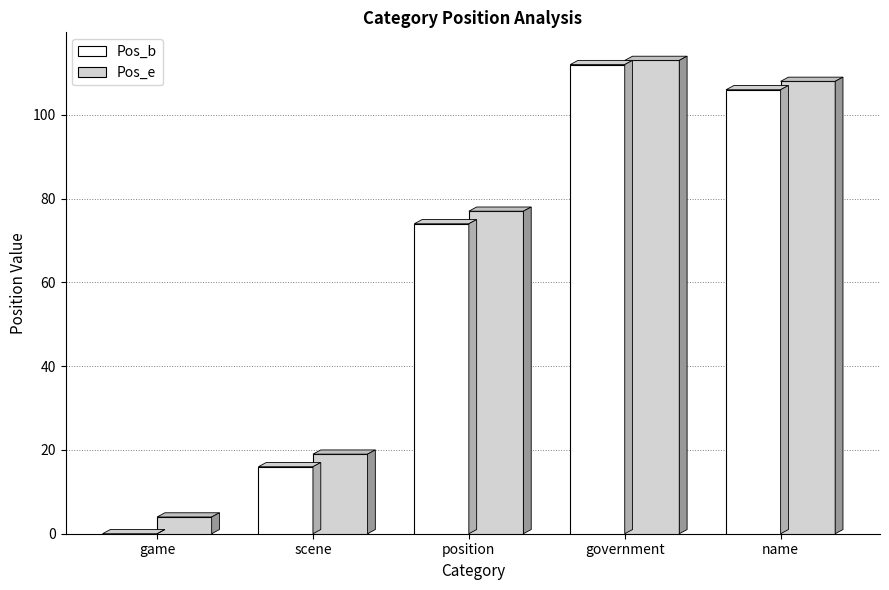

What is the sum of the Pos_b values at name and government?

218